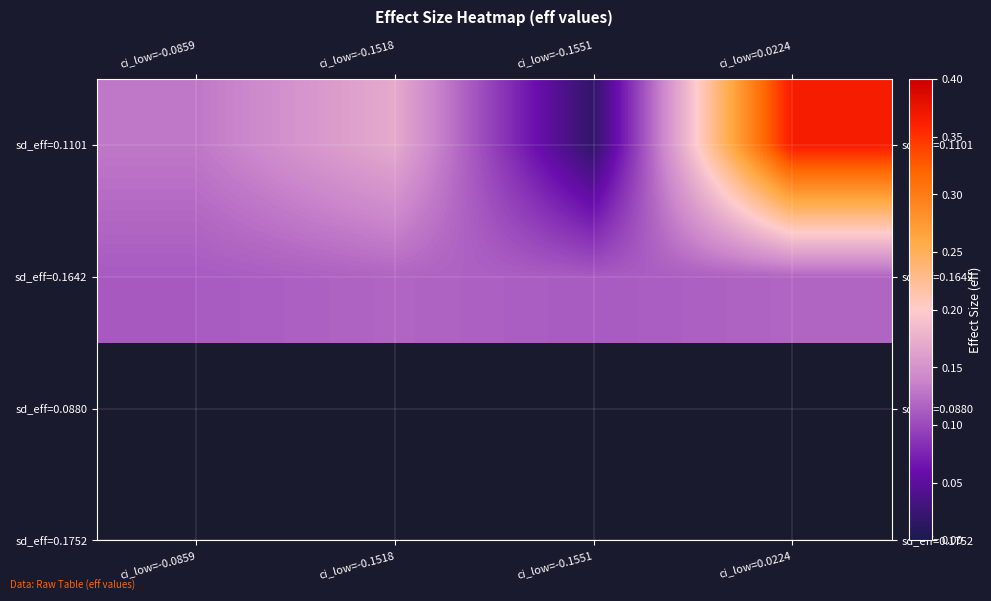

Reading right to left, transcribe all the data shown in this chart.

sd_eff=0.1101: ci_low=0.0224=0.4	ci_low=-0.1551=0.0	ci_low=-0.1518=0.2	ci_low=-0.0859=0.1
sd_eff=0.1642: ci_low=0.0224=0.1	ci_low=-0.1551=0.1	ci_low=-0.1518=0.1	ci_low=-0.0859=0.1